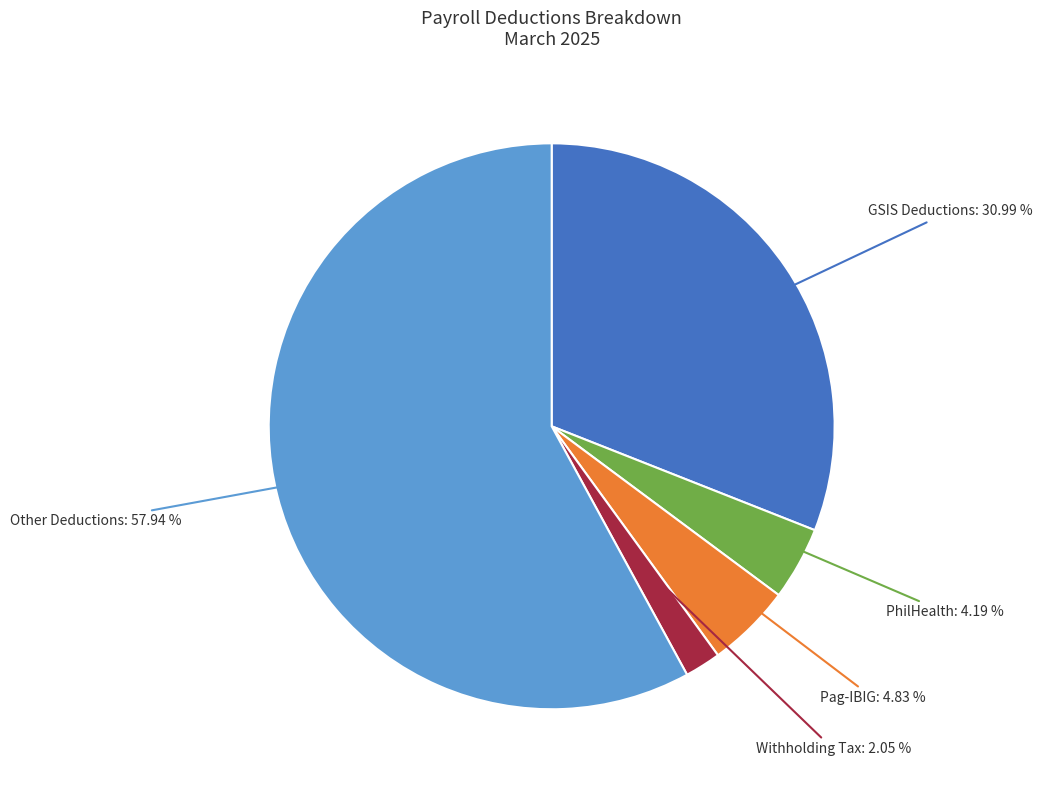

To the nearest percent, what is the average slice percentage?

20%